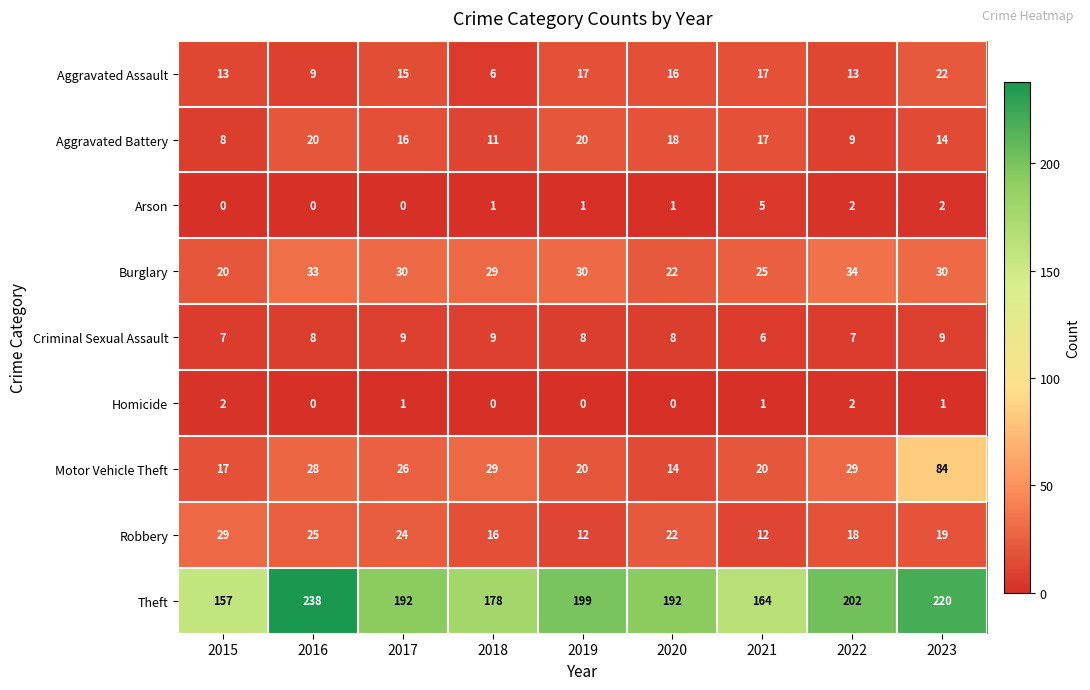

True or false: Burglary has a value of 59 at 2016.

False